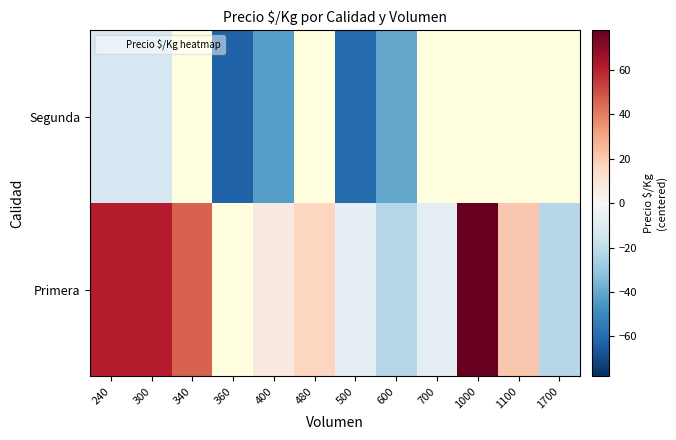

The Primera series shows 41.2 at 240. True or false?

False